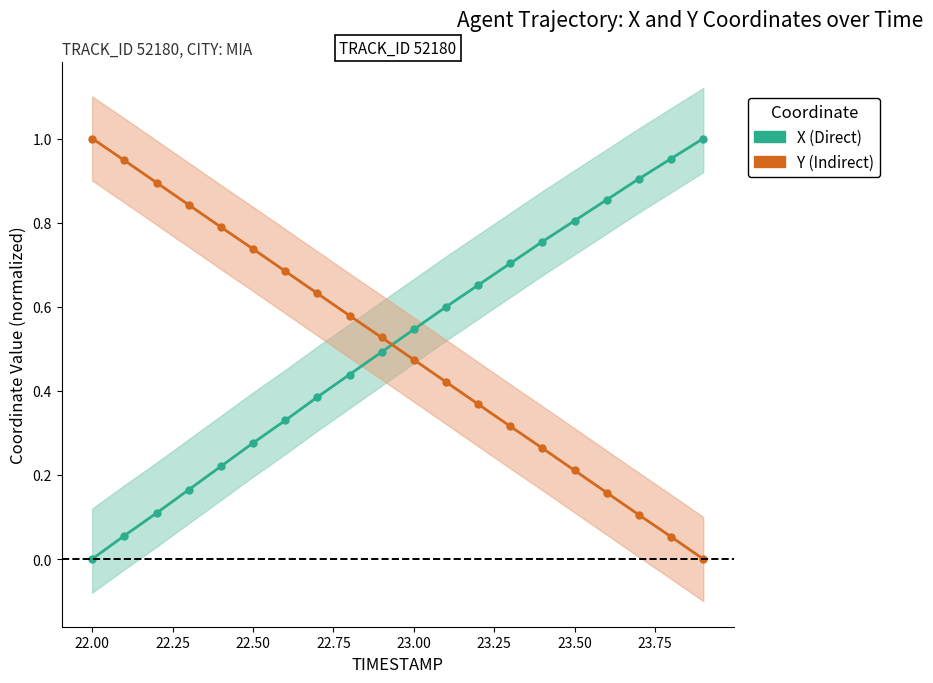

Which series has the largest range (max minus min)?

X